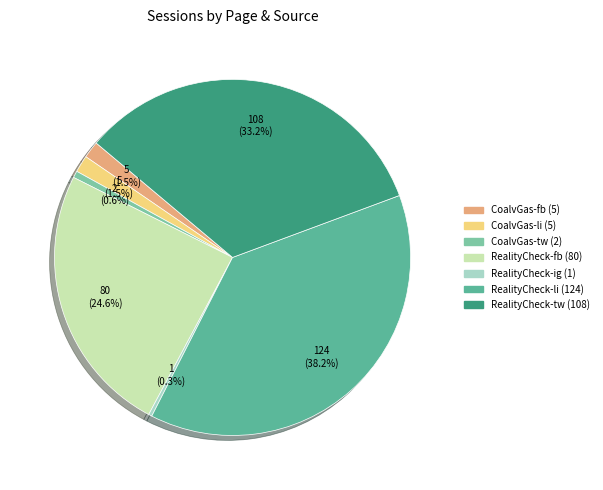

Count the number of slices in the pie.

7